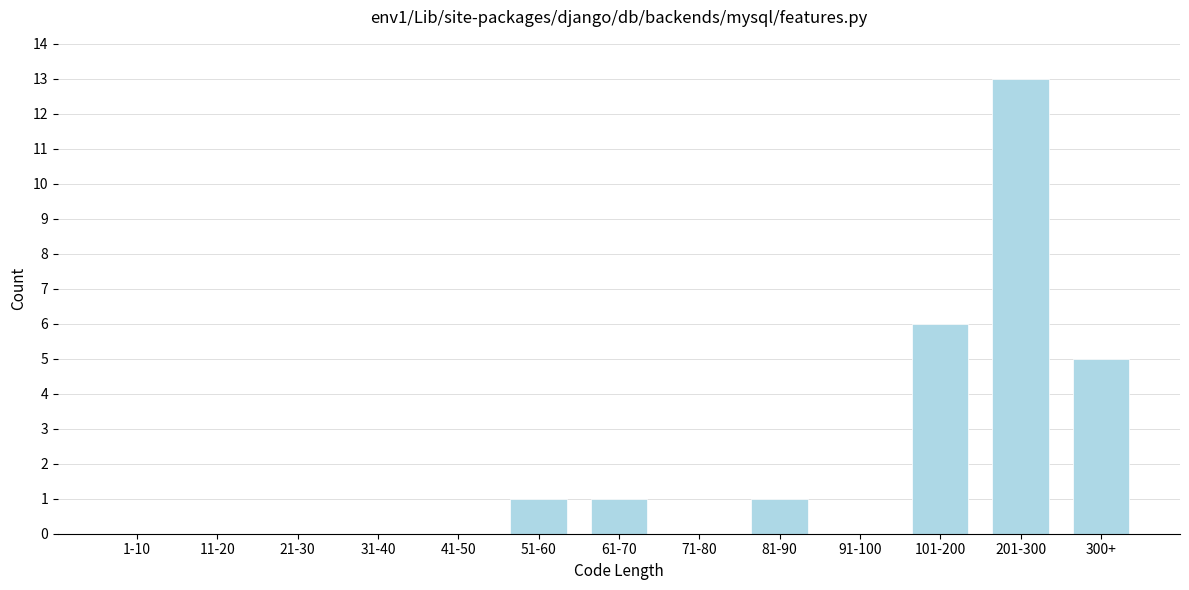

Reading right to left, what are all the values shown in this chart?

300+=5	201-300=13	101-200=6	91-100=0	81-90=1	71-80=0	61-70=1	51-60=1	41-50=0	31-40=0	21-30=0	11-20=0	1-10=0